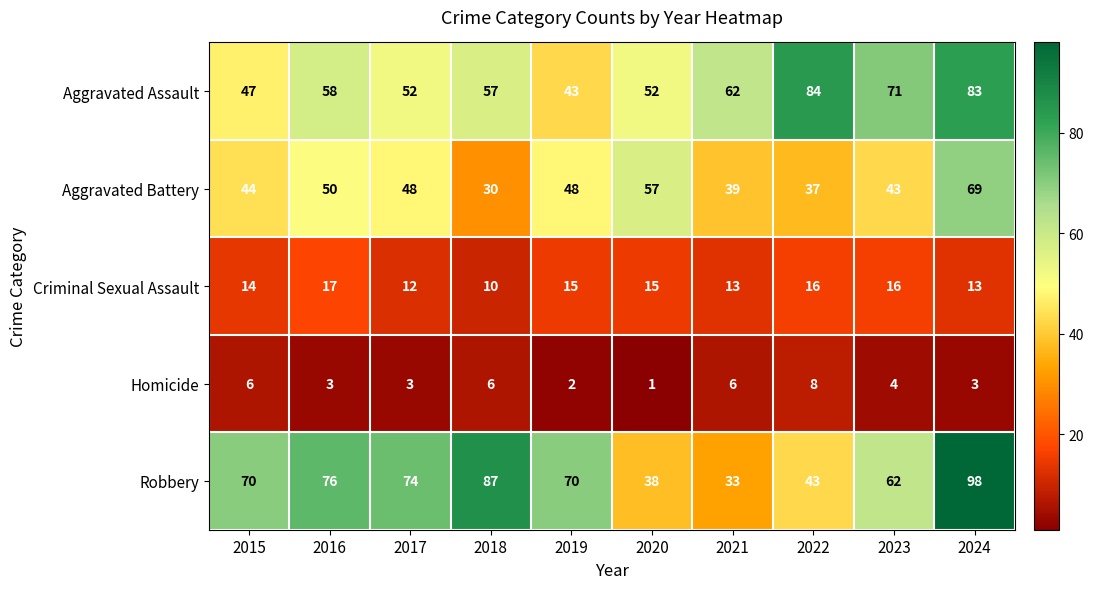

What is the difference between the maximum and second lowest values in the Homicide series?

6